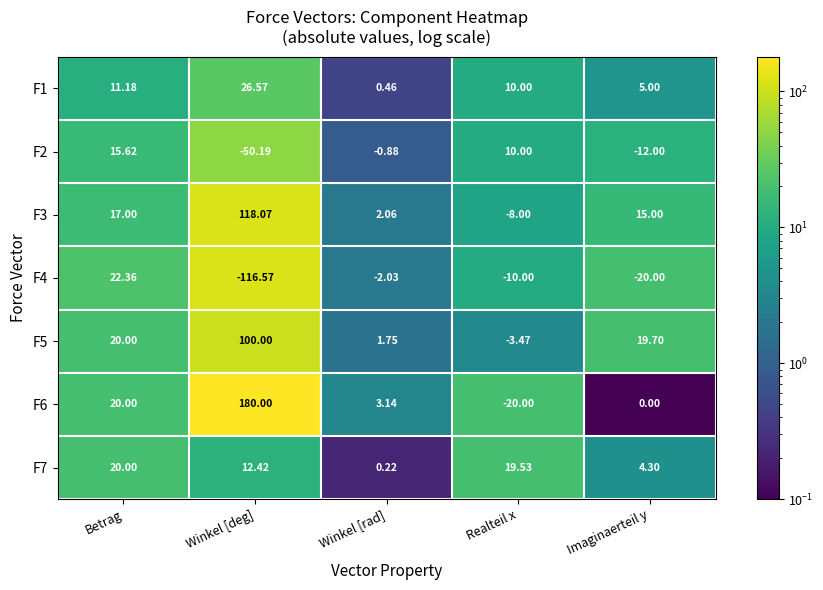

What is the maximum value shown in the chart?

180.0